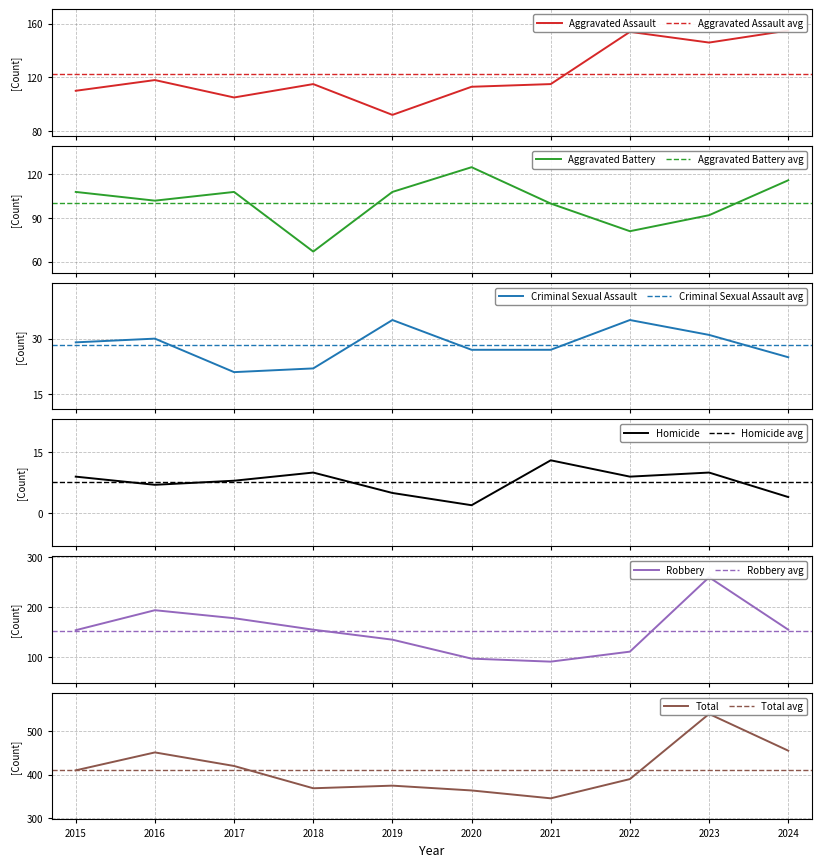

What is the sum of all Criminal Sexual Assault values?

282